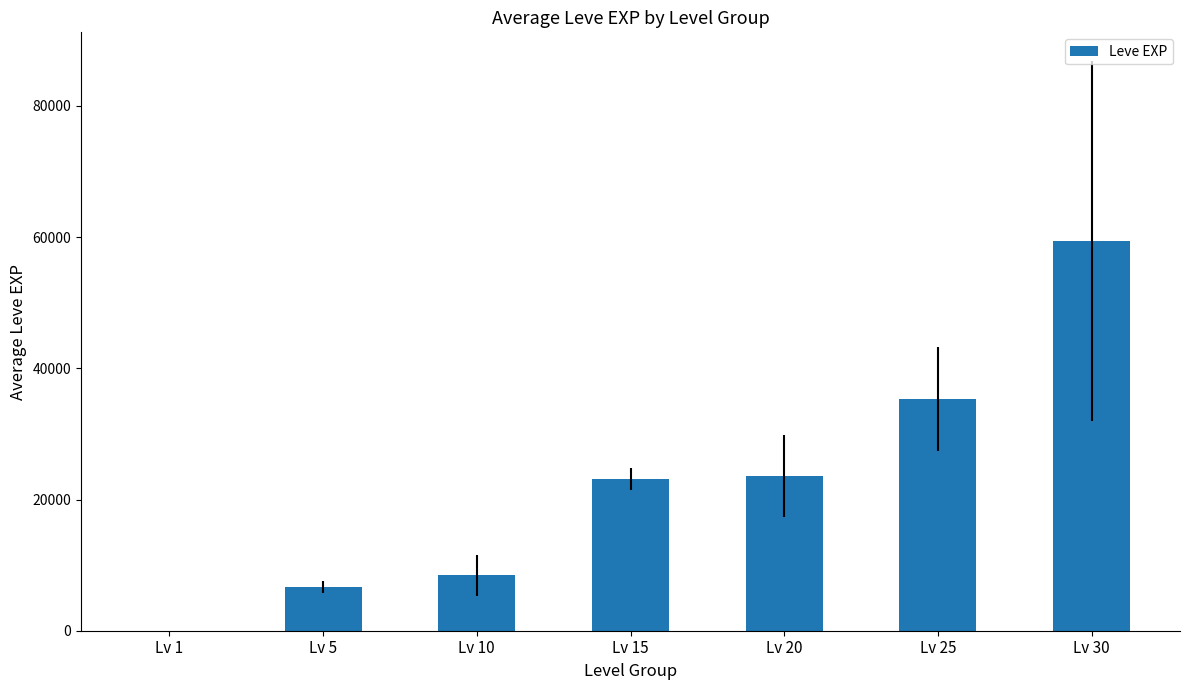

Is it true that the value at Lv 15 is 38749.9?

False